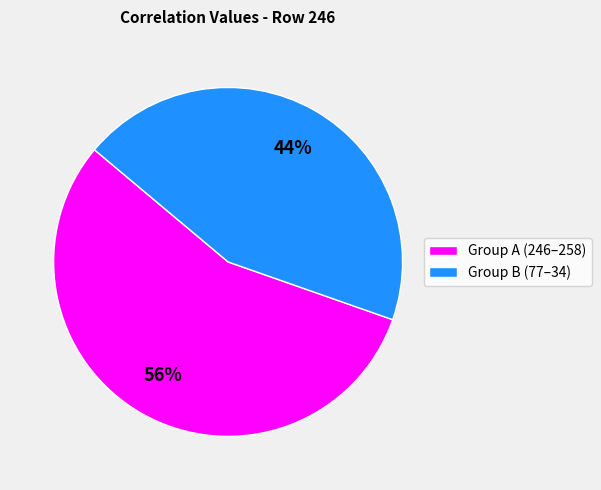

Is there a majority slice in this chart?

Yes